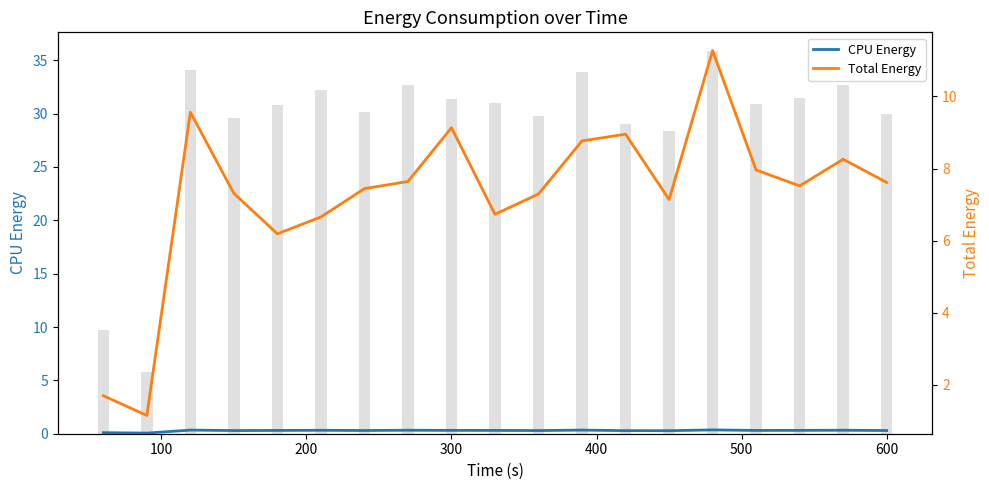

What is the smallest value displayed?

0.1